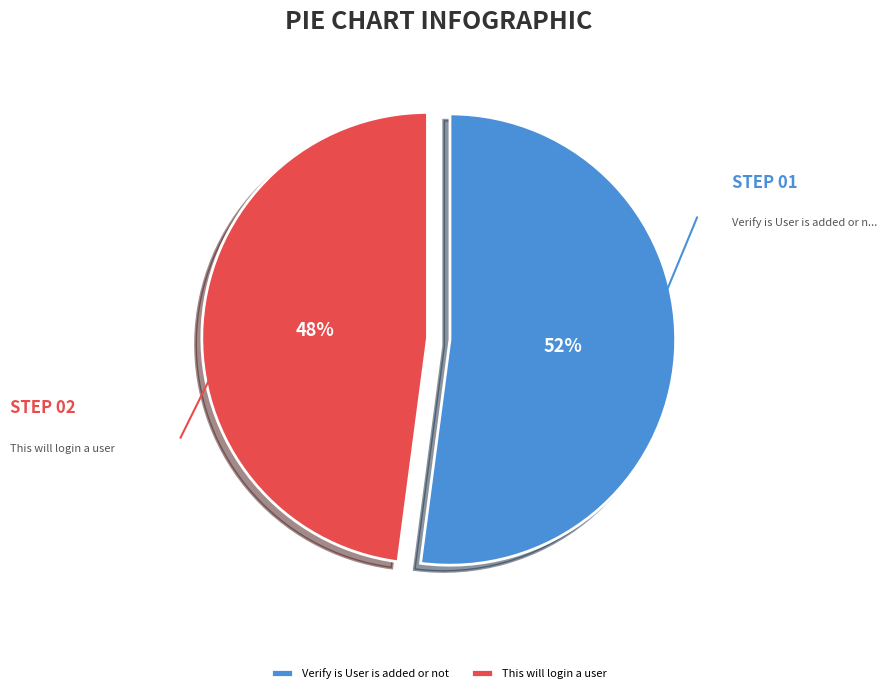

Count the number of slices in the pie.

2